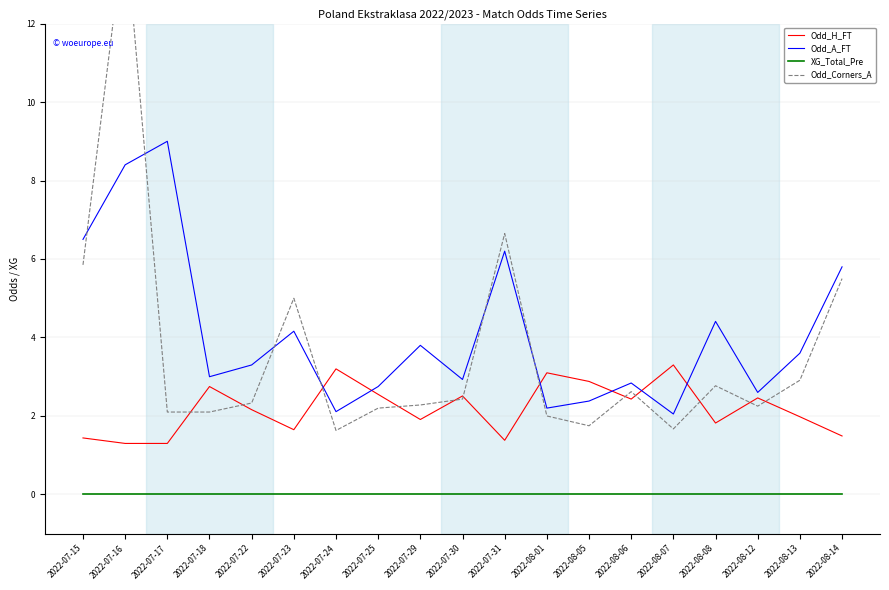

At which category does Odd_A_FT reach its first local valley?

2022-07-18